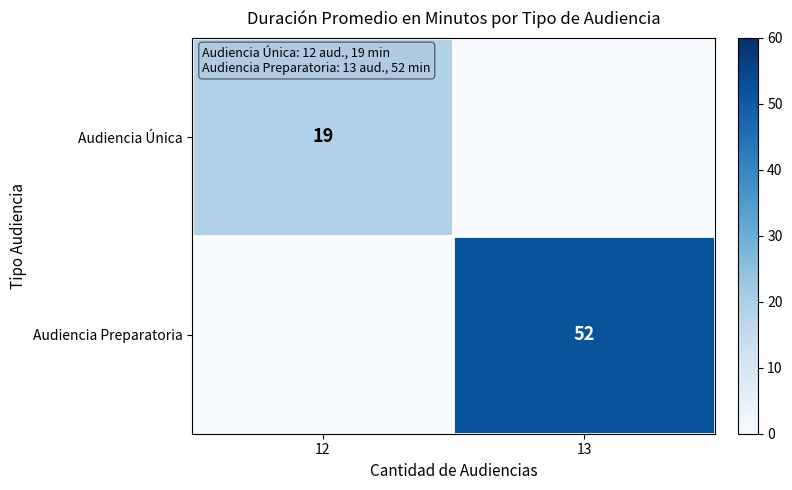

The value of Audiencia Única at 12 is 7. True or false?

False